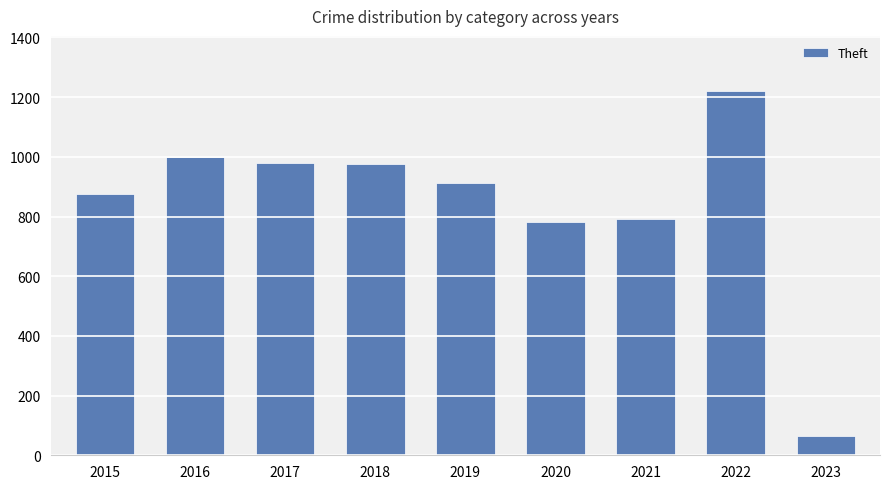

The value at 2017 is 979. True or false?

True